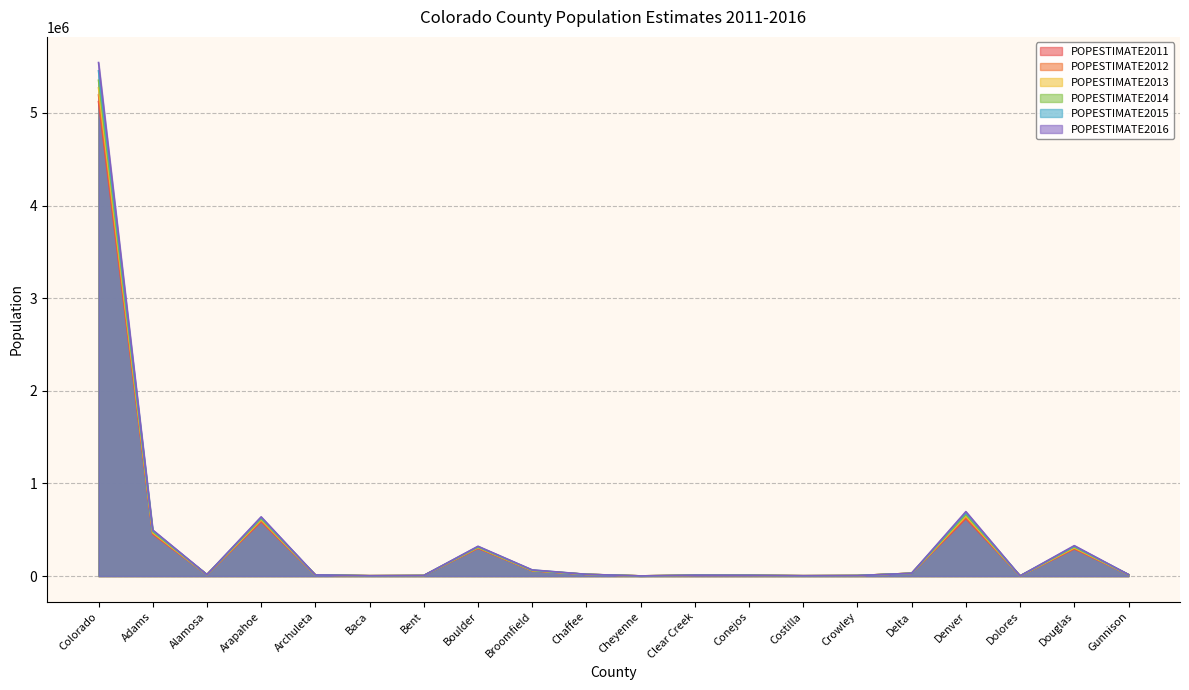

The POPESTIMATE2013 series shows 960858 at Arapahoe. True or false?

False